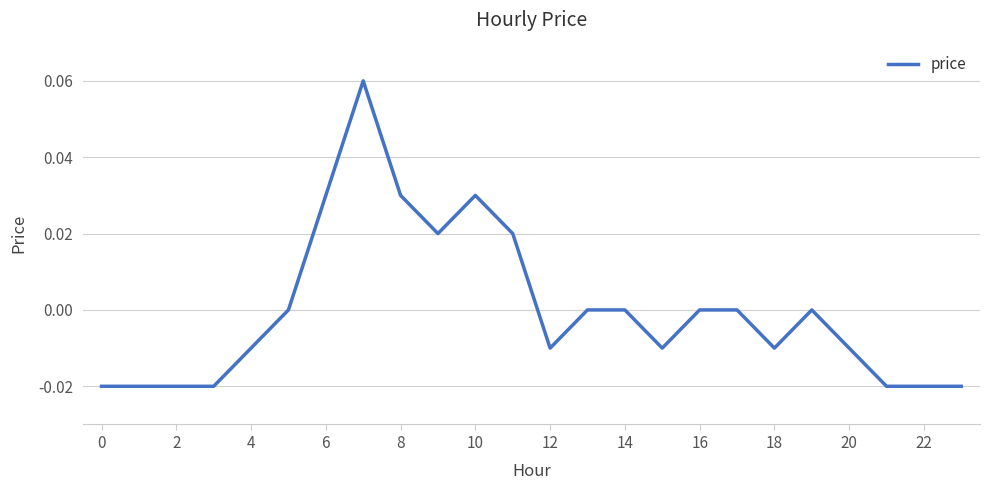

What is the difference between the maximum and minimum values?

0.1